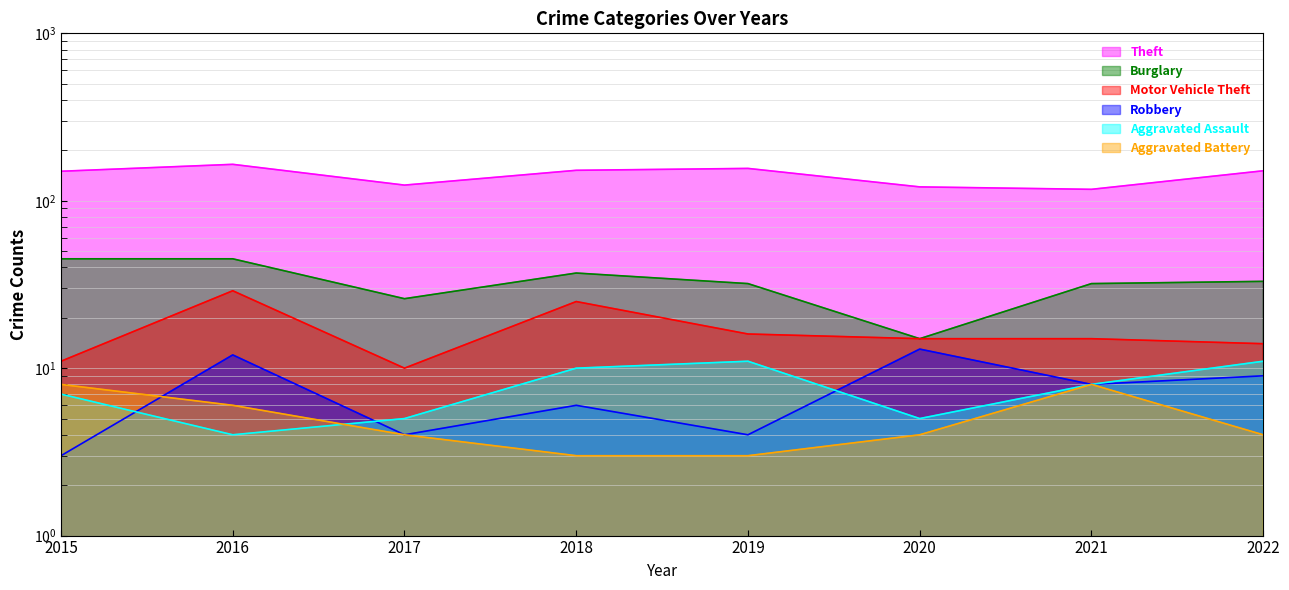

The value of Aggravated Assault at 2019 is 20. True or false?

False